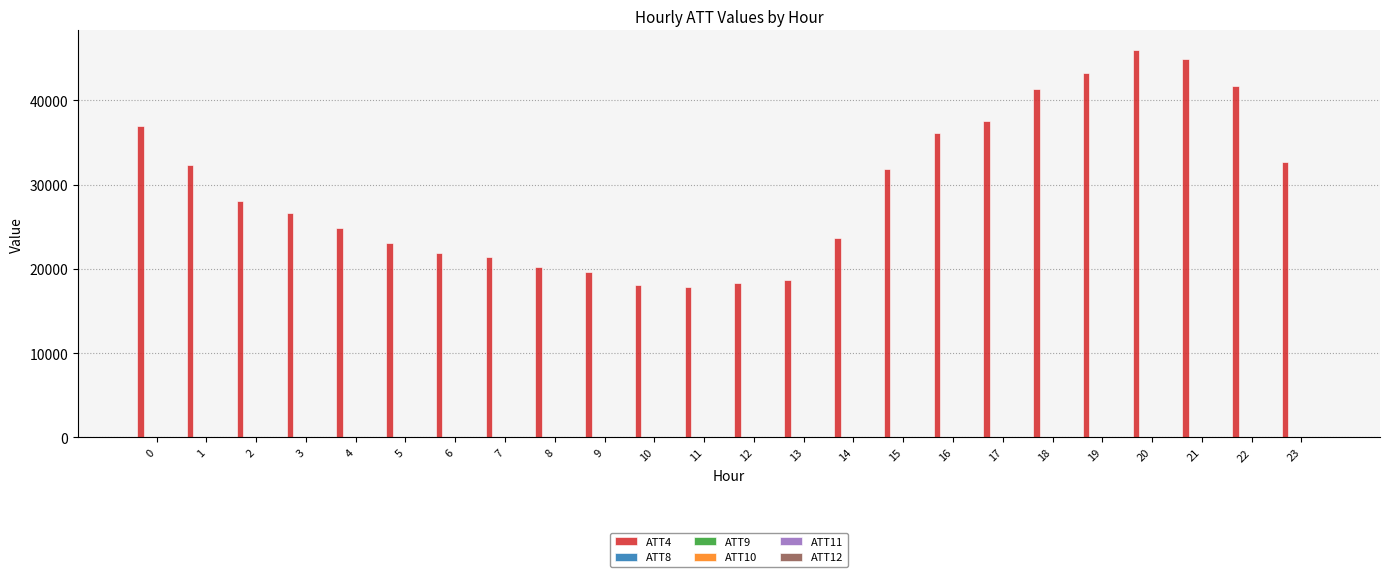

Which series has the largest total across all categories?

ATT4